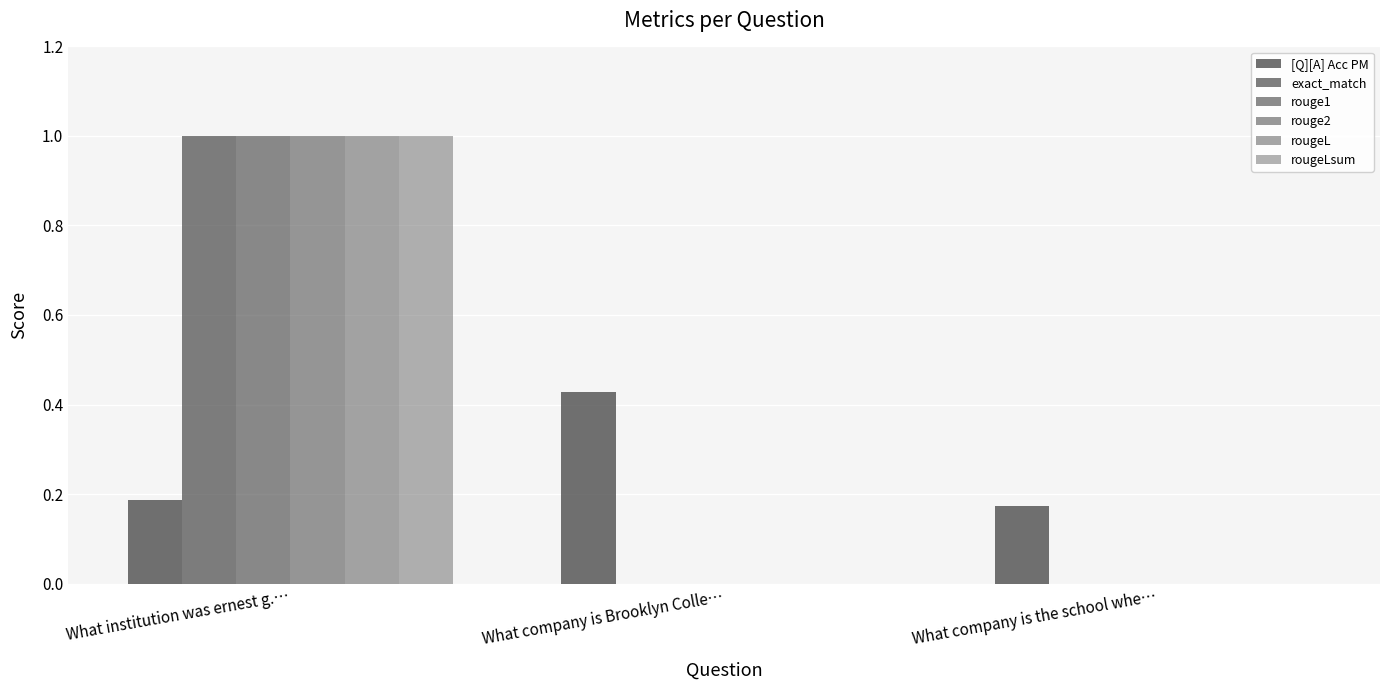

How many data points does each series have?

3